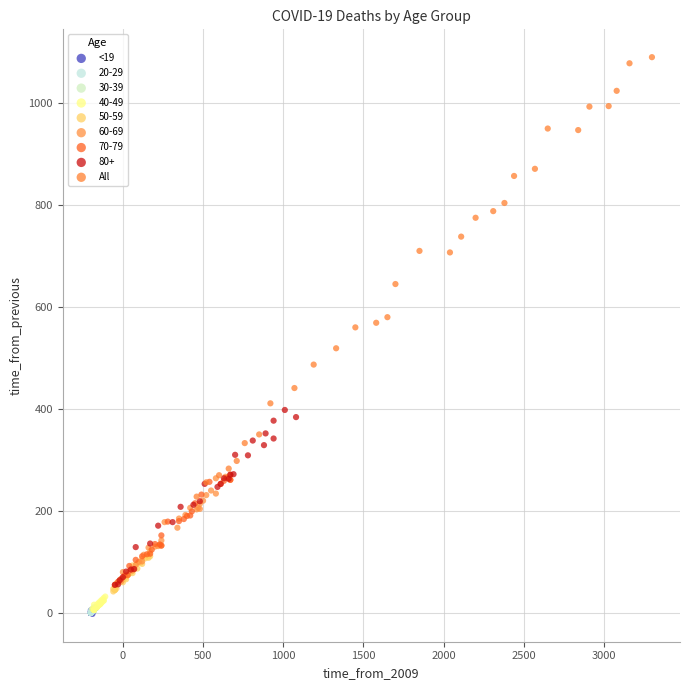

What are all the series names shown in the legend?

<19, 20-29, 30-39, 40-49, 50-59, 60-69, 70-79, 80+, All